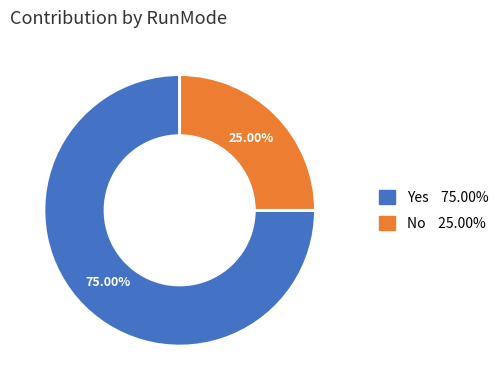

Does any single category account for the majority?

Yes